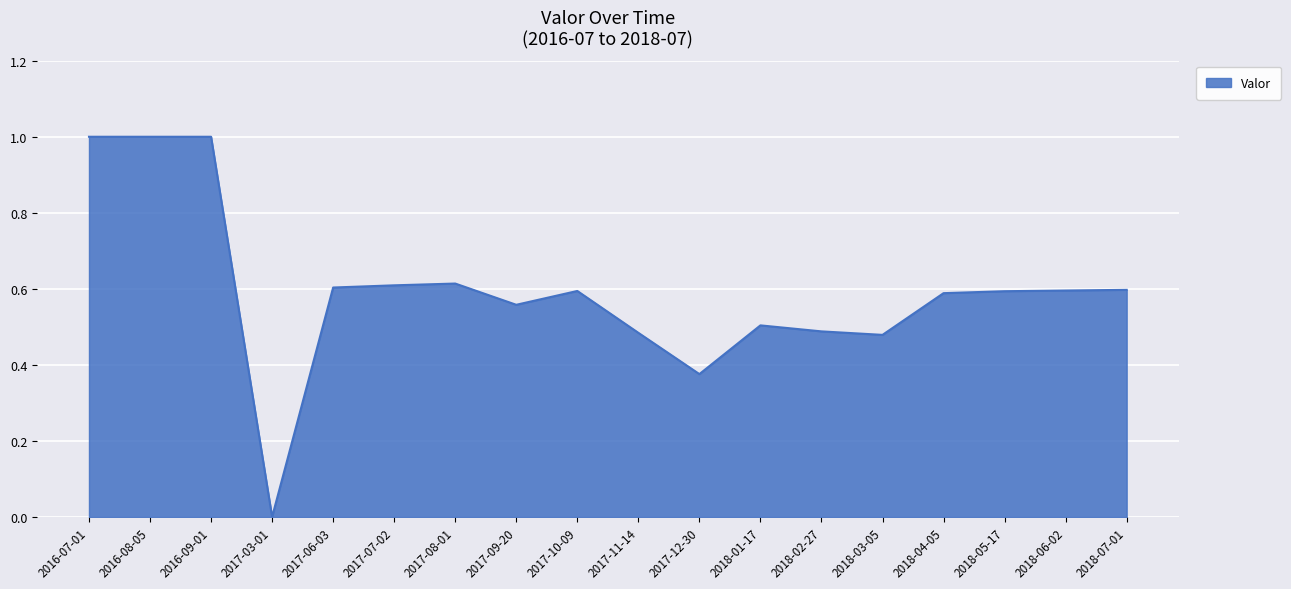

What is the change in value from 2016-09-01 to 2018-02-27?

-0.5